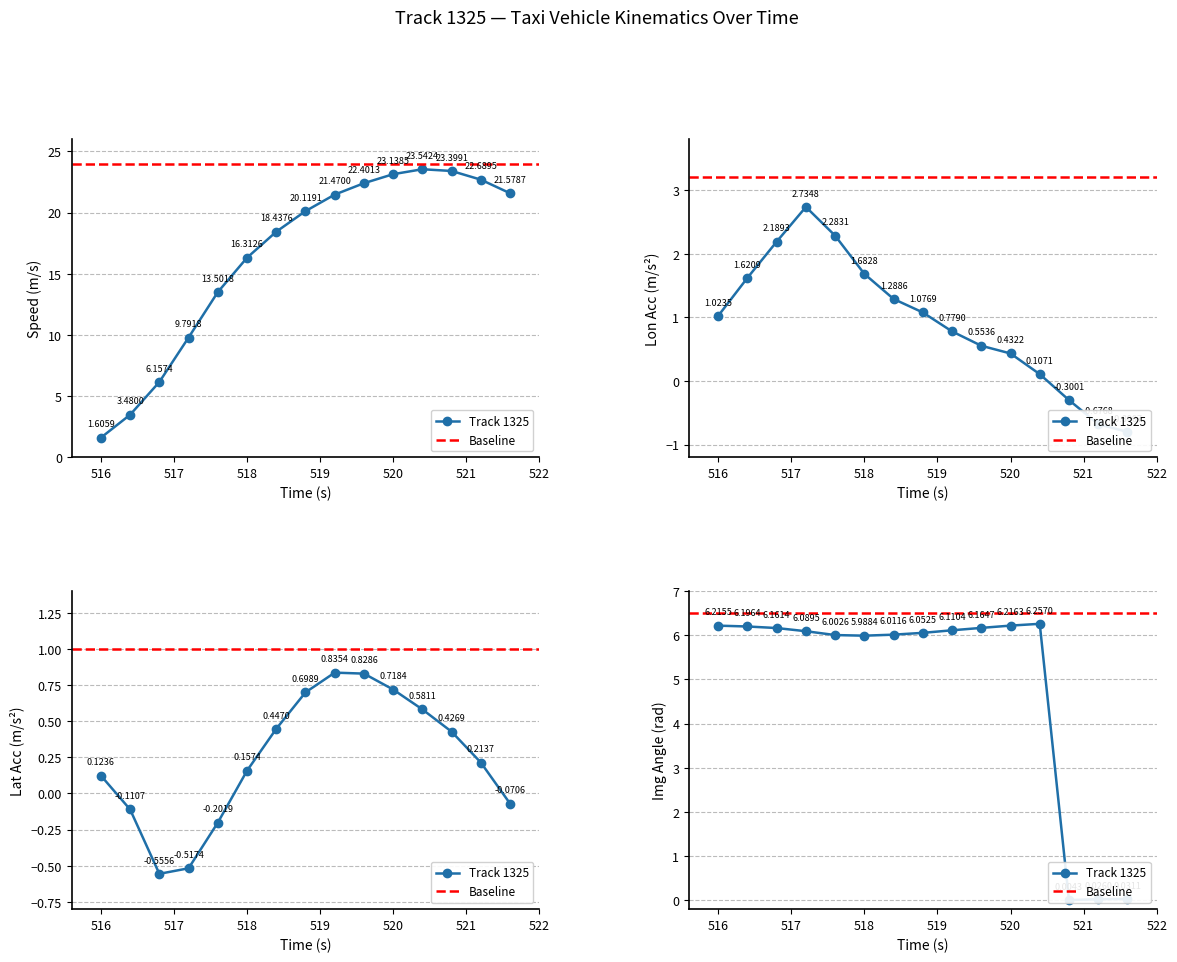

What is the total value across all series at 520.8?

23.5